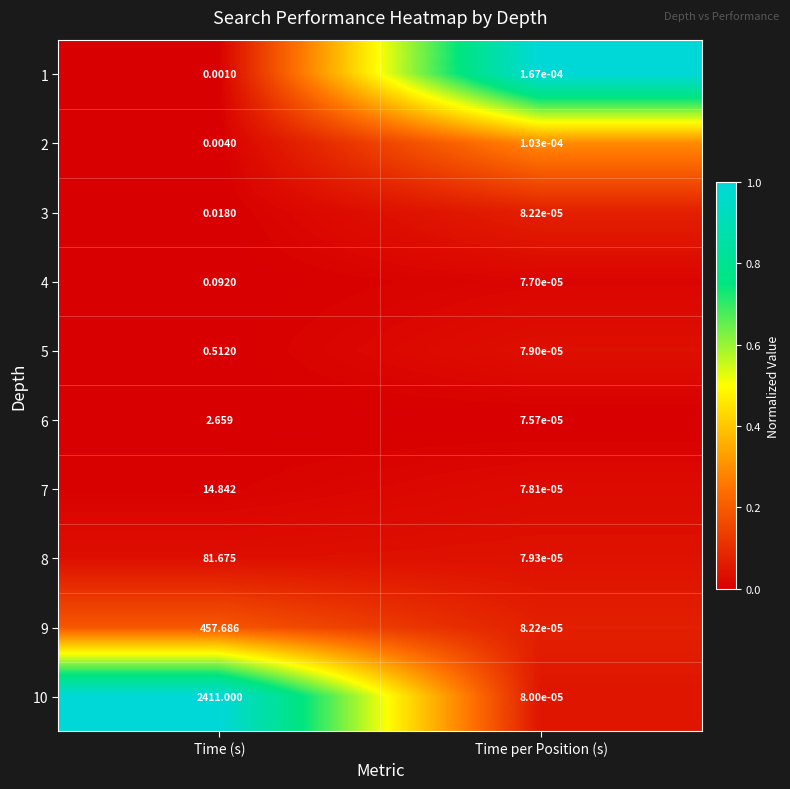

Which category has the lowest value in the 1 series?

Time per Position (s)